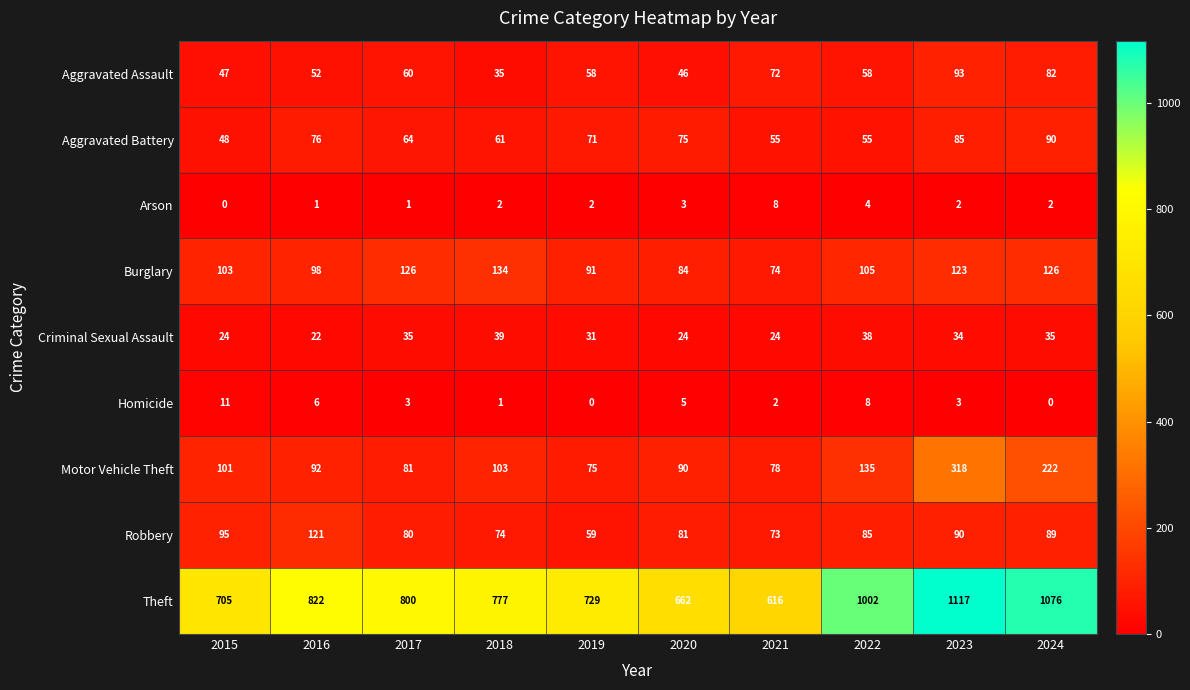

Where is Burglary nearest to the value 104?

2015